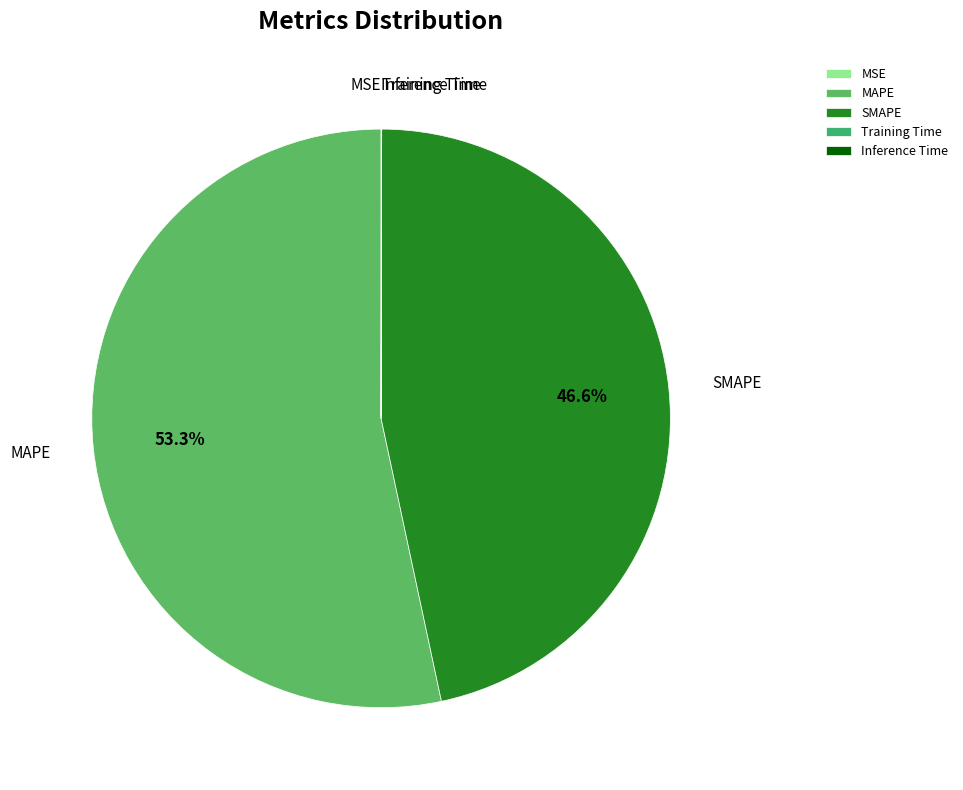

Which category has the biggest portion of the pie?

MAPE